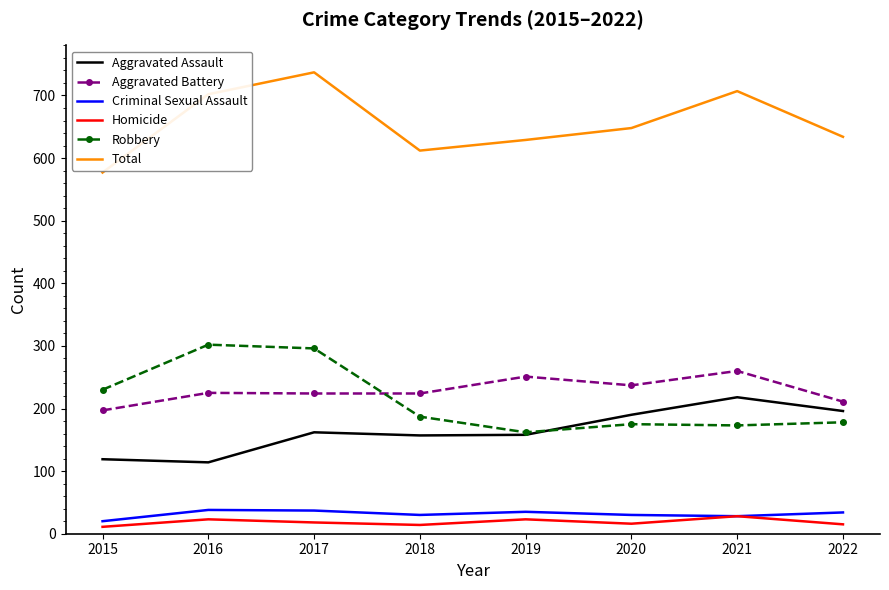

After their last crossing, which series has the higher values: Aggravated Battery or Robbery?

Aggravated Battery